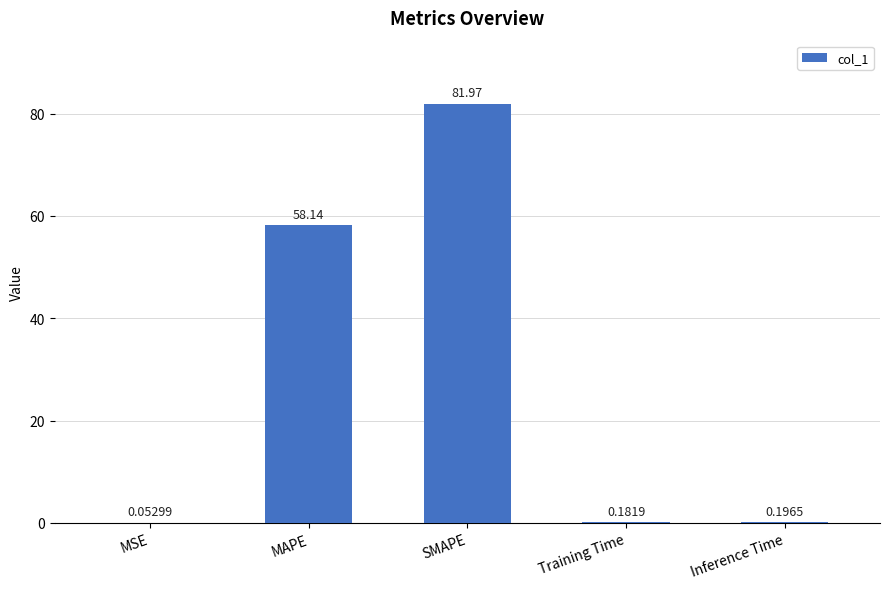

Which category has the highest value across all series?

SMAPE